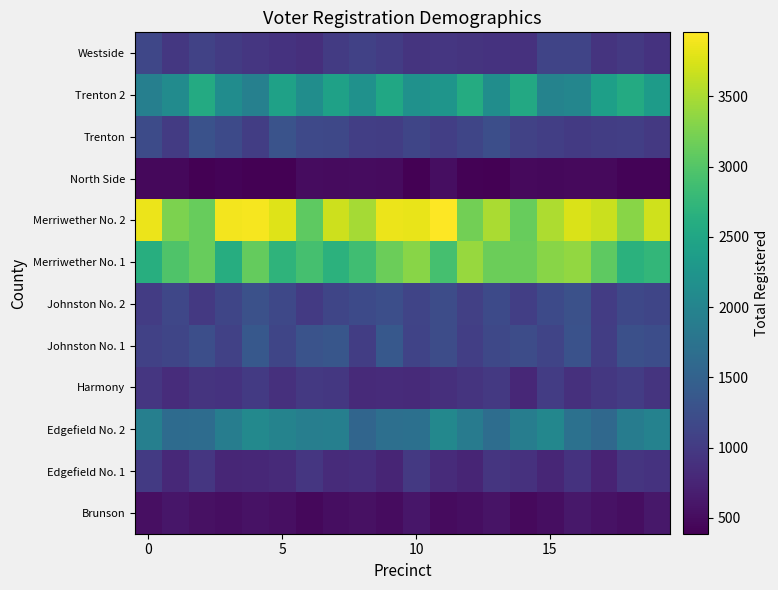

What is the minimum value shown in the chart?

386.0